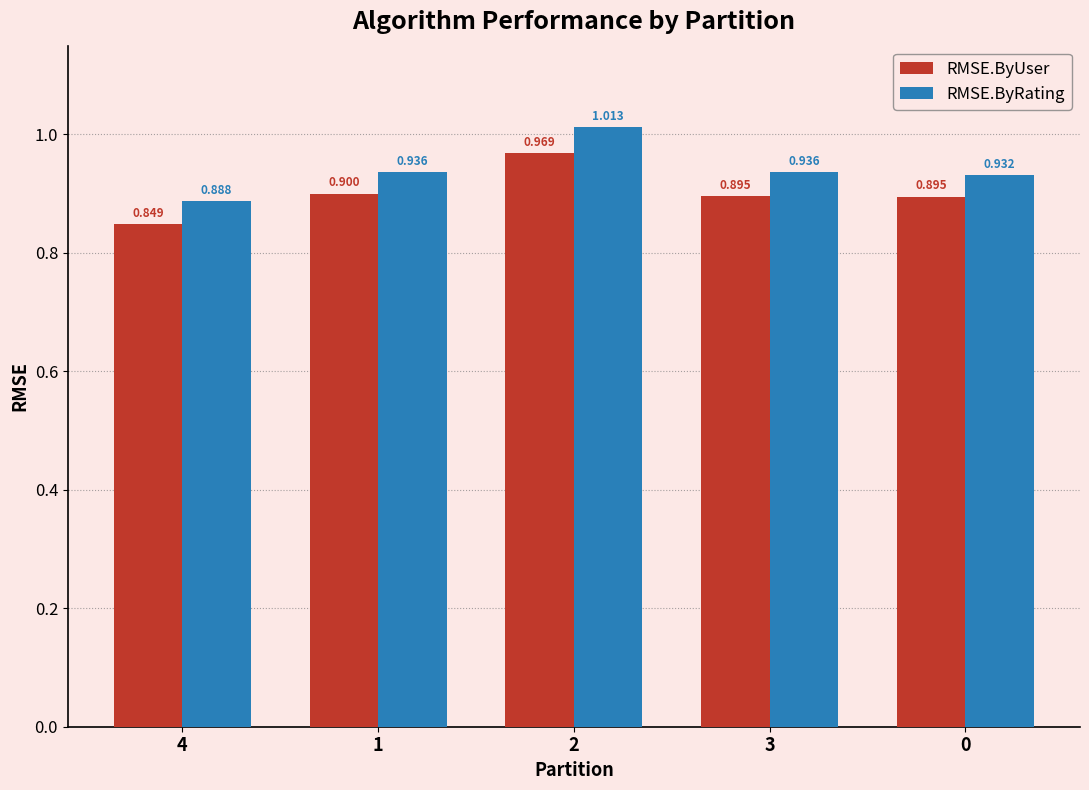

Which series has the widest spread of values?

RMSE.ByRating